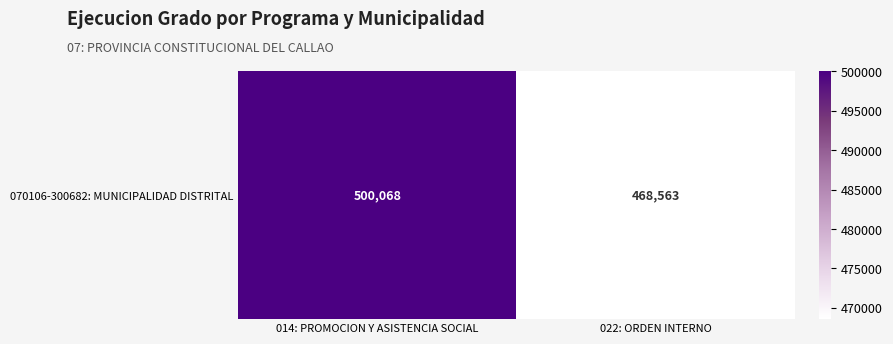

Approximately how many times larger is the value at 022: ORDEN INTERNO compared to 014: PROMOCION Y ASISTENCIA SOCIAL?

0.9